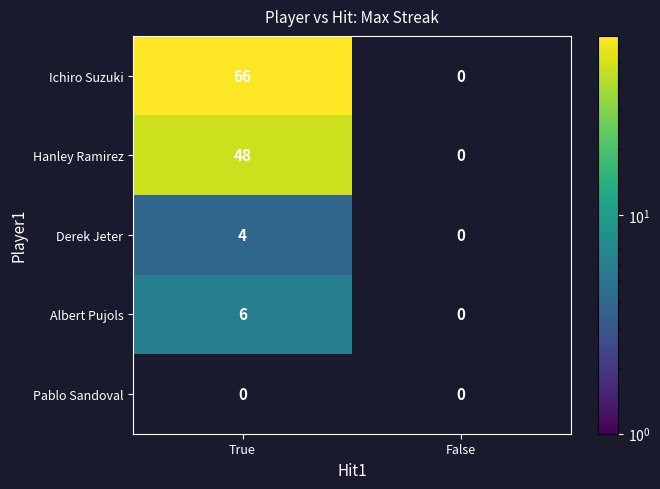

Read the Albert Pujols value at True.

6